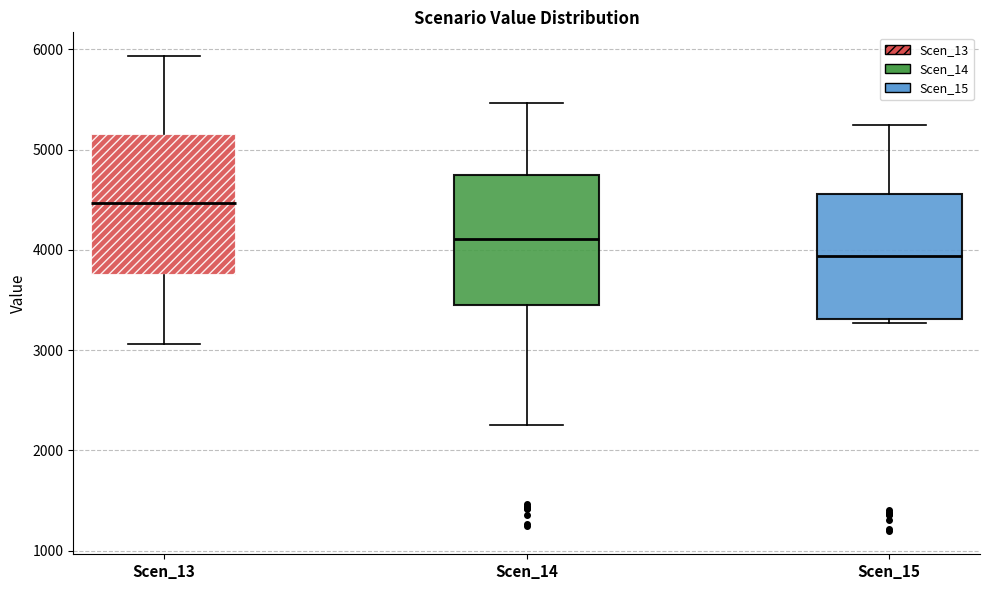

Reading left to right, read every box against the y-axis: the position of its median line, the range the box covers, and the ends of its whiskers. The values are not printed on the chart, so give them approximately, as read against the axis.

Scen_13: median 4500, box 3800 to 5200, whiskers 3100 to 5900
Scen_14: median 4100, box 3500 to 4700, whiskers 2300 to 5500
Scen_15: median 3900, box 3300 to 4600, whiskers 3300 (just below the box's lower edge) to 5200